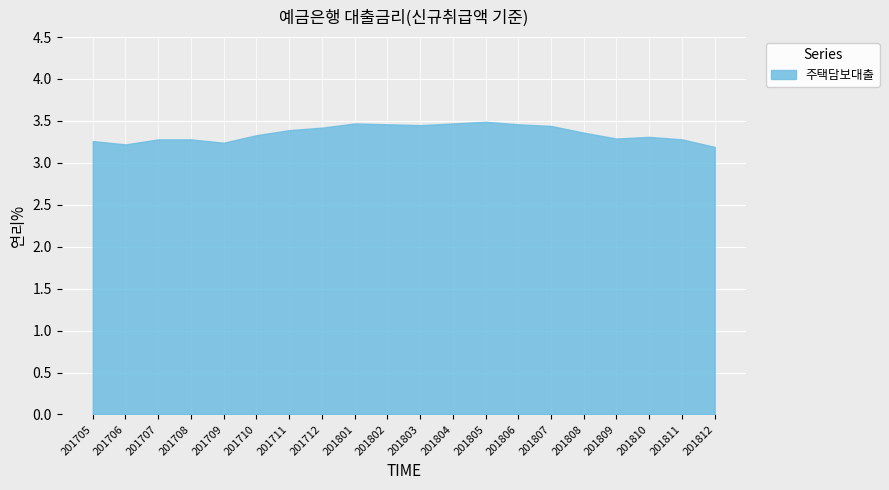

What is the sum of all values?

67.1